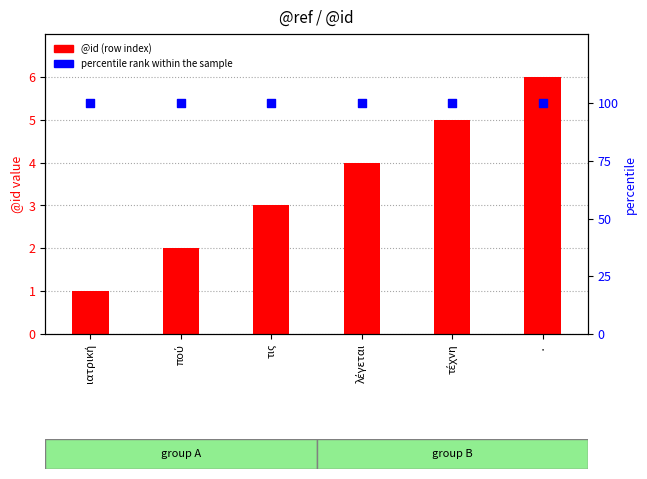

At how many categories does at least one series exceed 35?

6